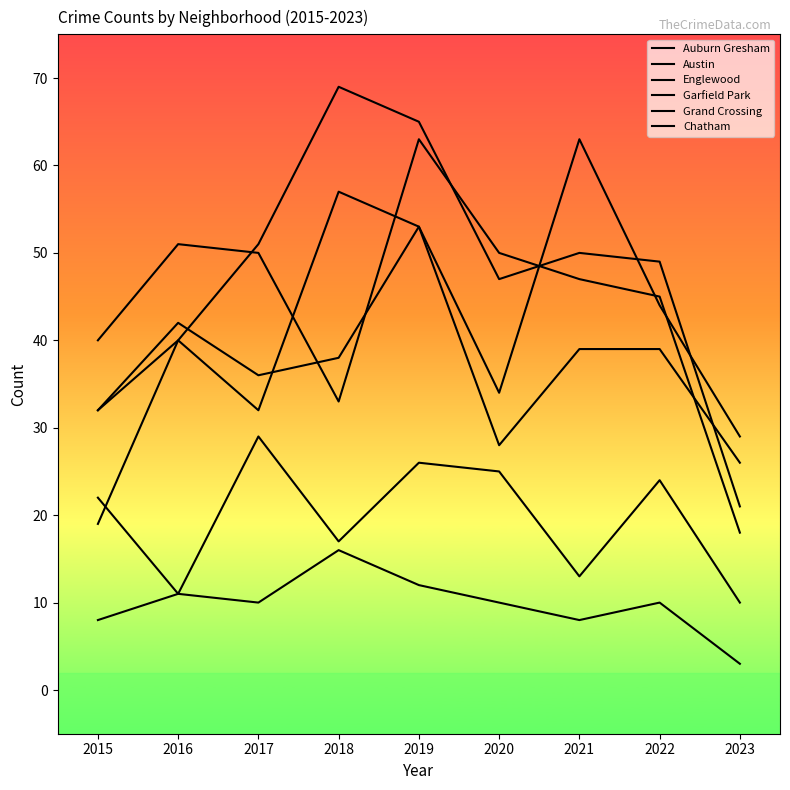

What is the difference between the maximum and second lowest values in the Auburn Gresham series?

14